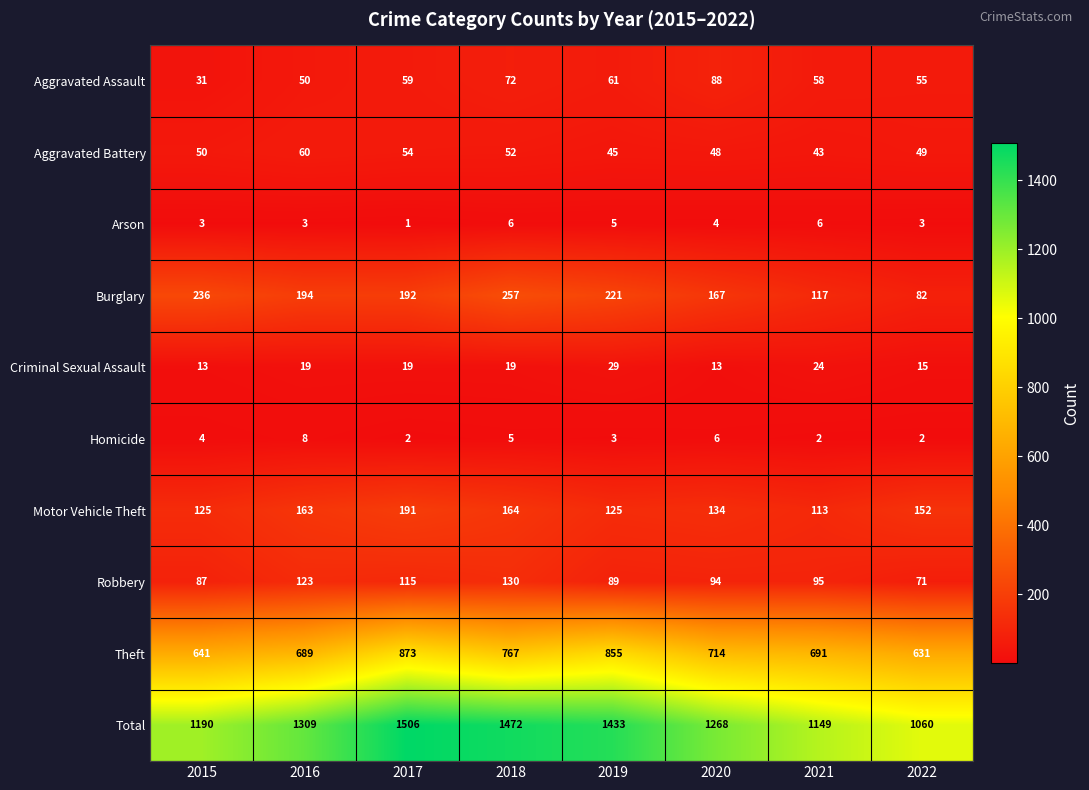

What is the difference between the Criminal Sexual Assault values at 2017 and 2015?

6